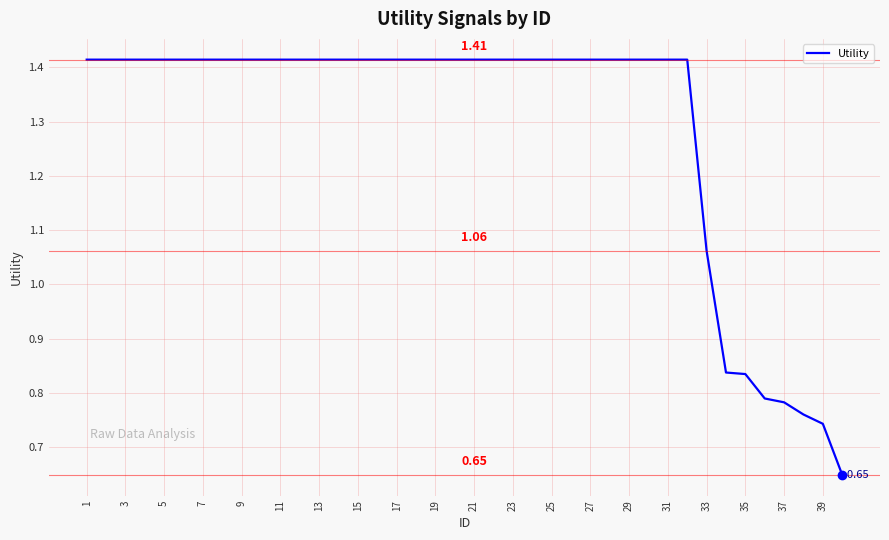

Is this an area chart (filled region under the line)?

No